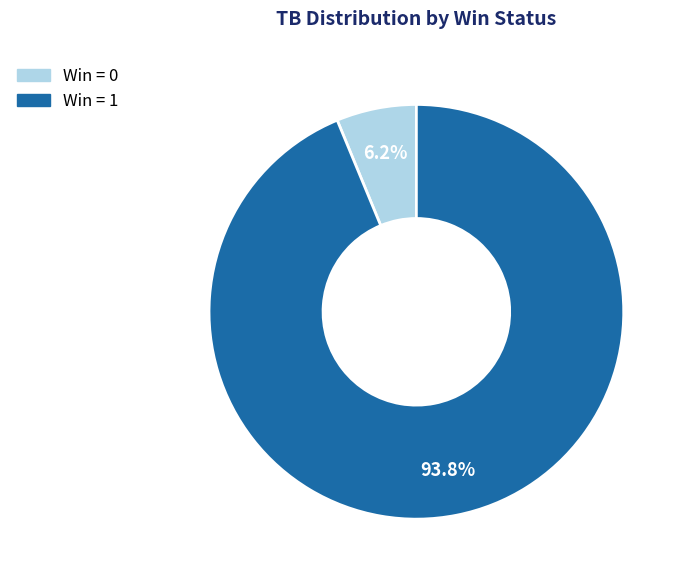

Is there any slice that represents more than half of the pie?

Yes